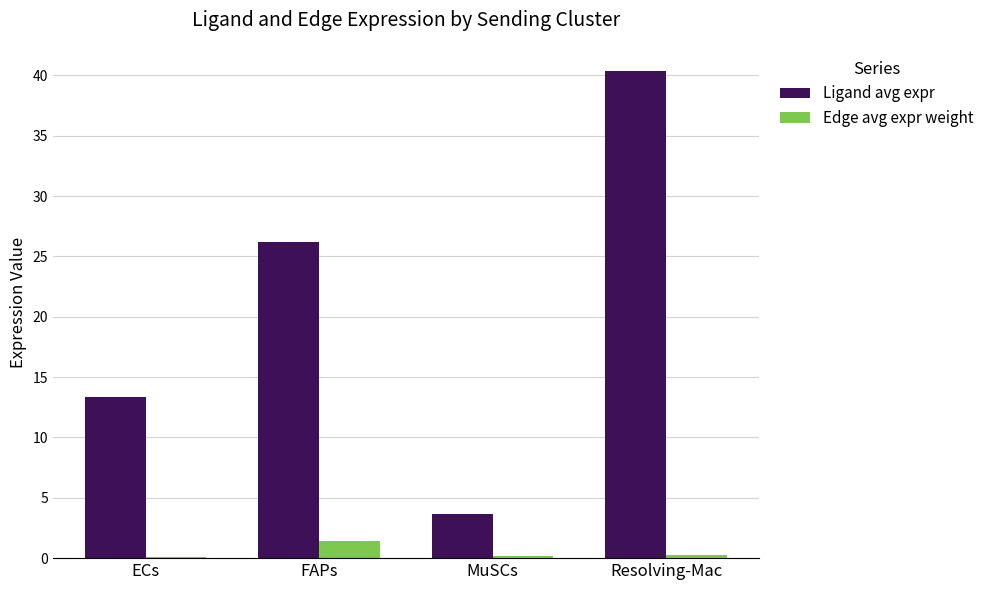

What are all the series names shown in the legend?

Ligand avg expr, Edge avg expr weight